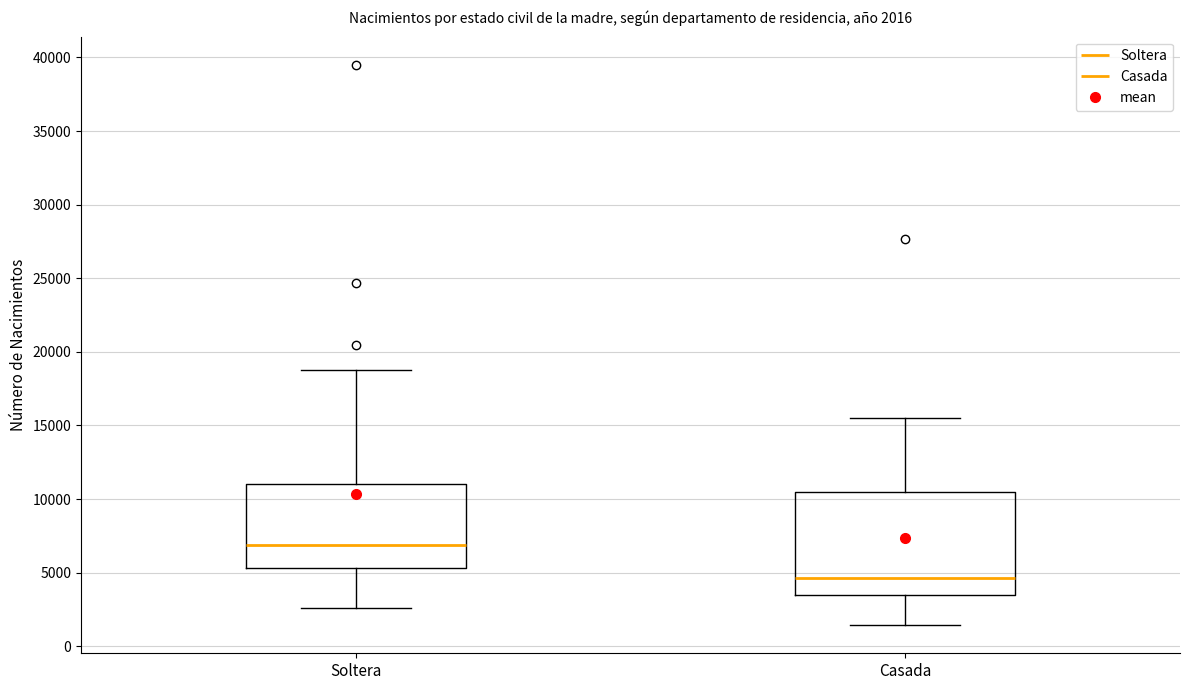

Which box is the tallest, from its lower edge to its upper edge?

Casada